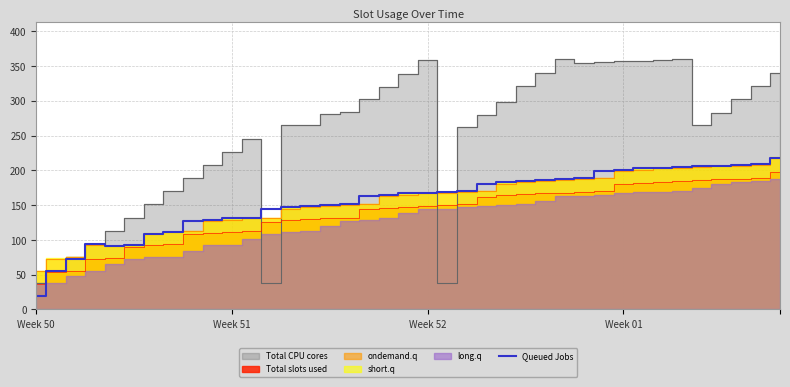

Reading right to left, what are all the values shown in this chart?

218	209	208	207	206	205	204	203	201	199	189	188	186	185	183	181	170	169	168	167	165	163	151	150	149	147	145	132	131	129	127	111	109	93	91	94	73	56	19